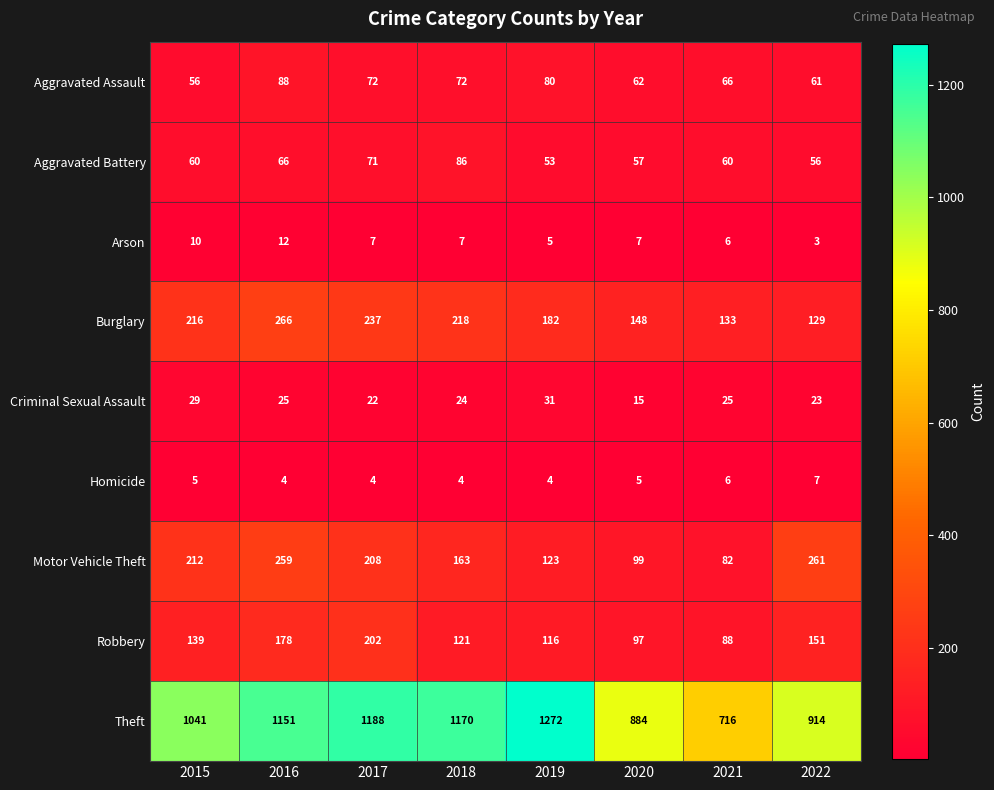

The Aggravated Battery series shows 53 at 2019. True or false?

True